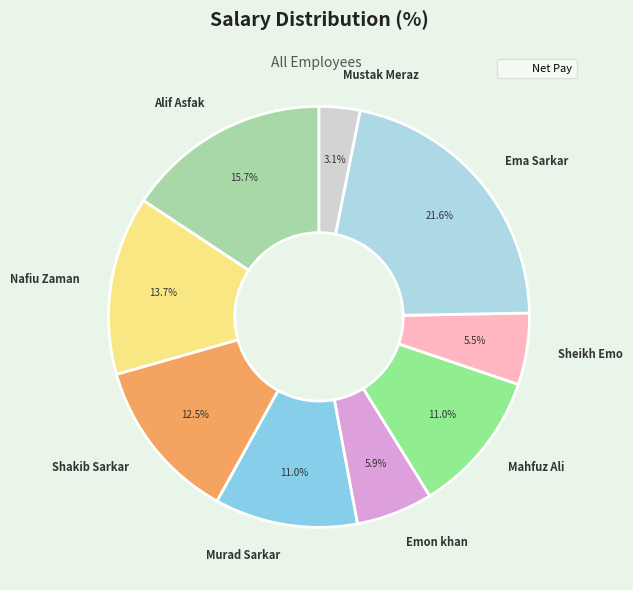

Do Alif Asfak and Mahfuz Ali together represent more than half of the pie?

No